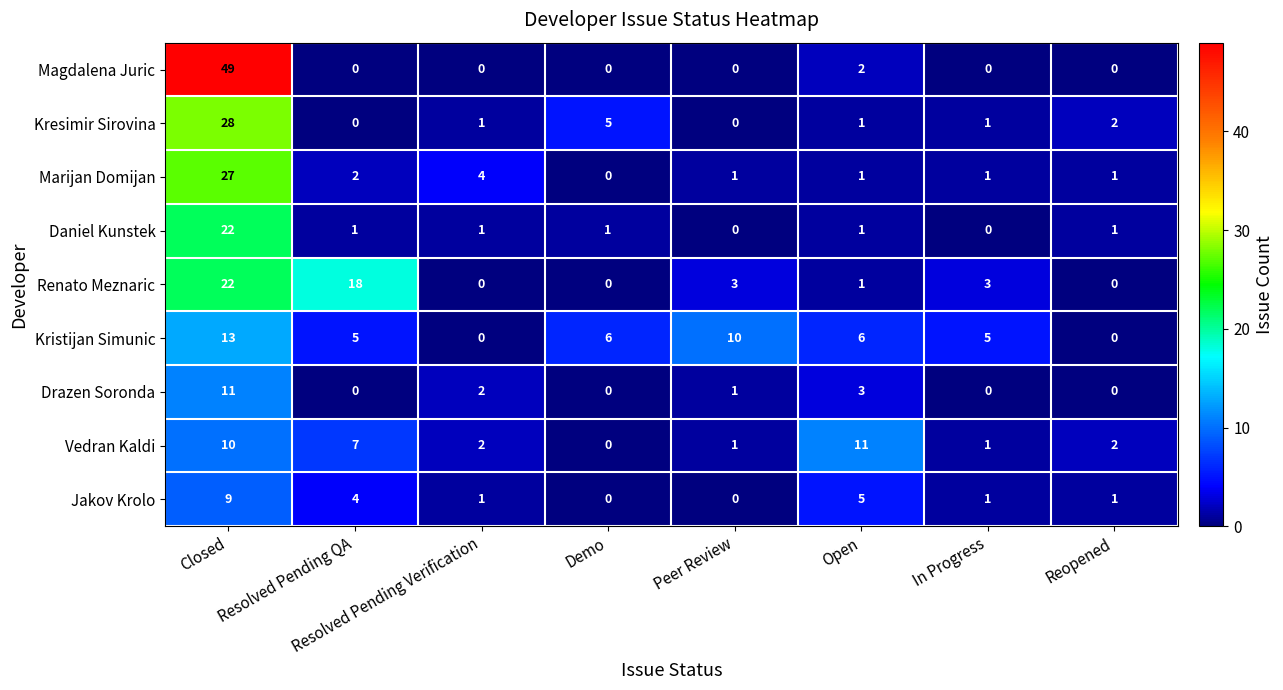

What is the difference between the maximum and minimum values in the Jakov Krolo series?

9